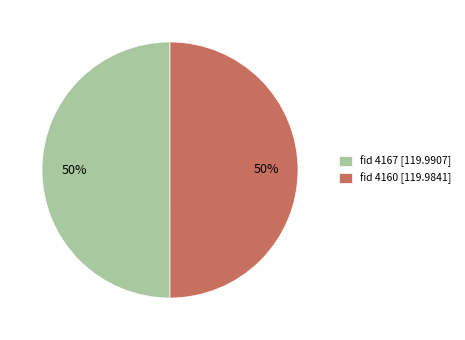

To the nearest percent, what is the combined percentage of fid 4160 [119.9841] and fid 4167 [119.9907]?

100%